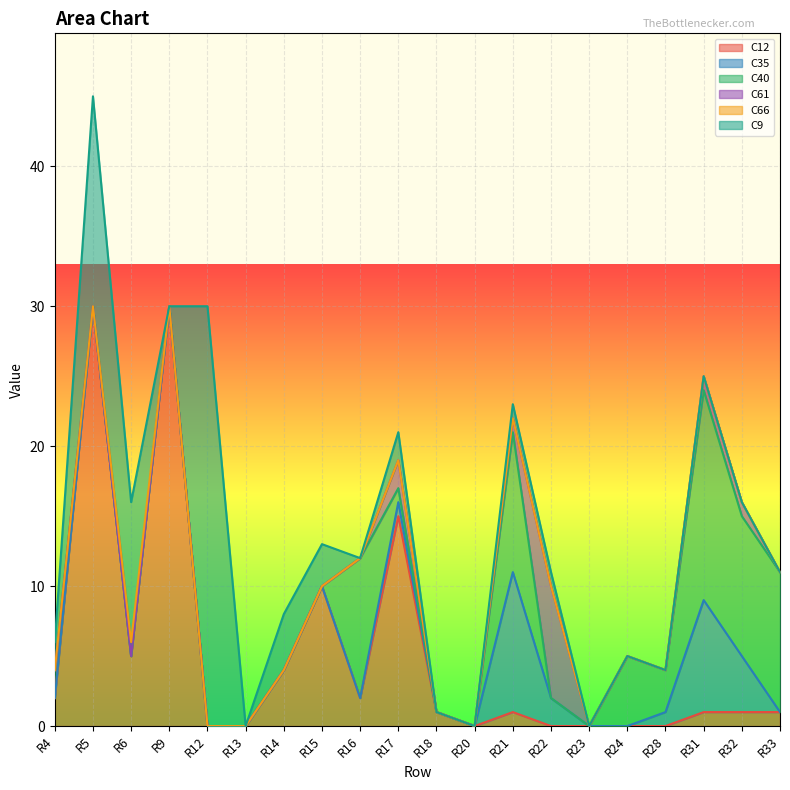

What is the highest value of the C12 series?

30